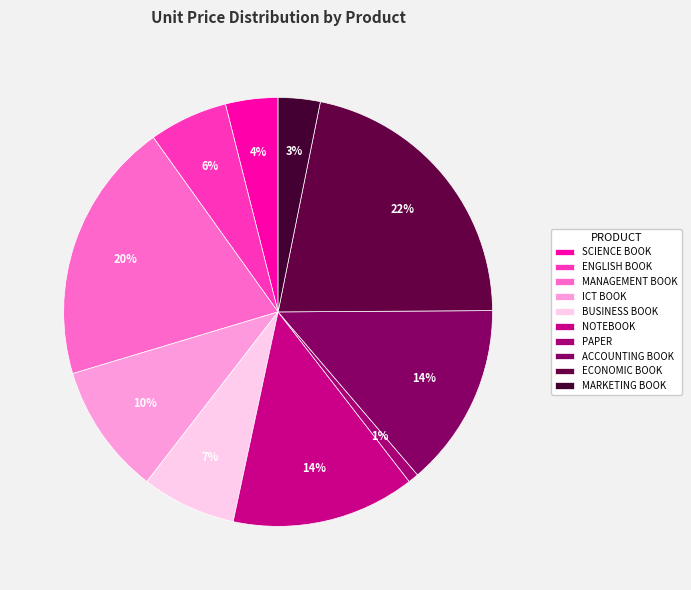

Count the number of slices in the pie.

10